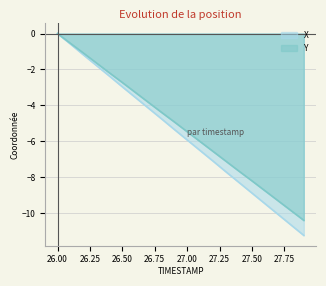

At which category is the sum across all series the highest?

26.00